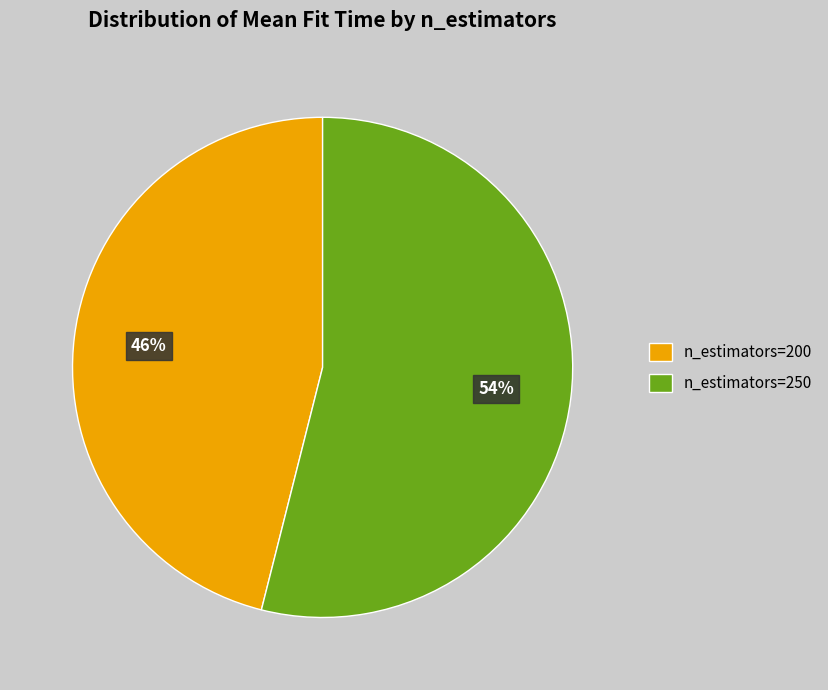

Combined, do n_estimators=250 and n_estimators=200 account for over 50%?

Yes